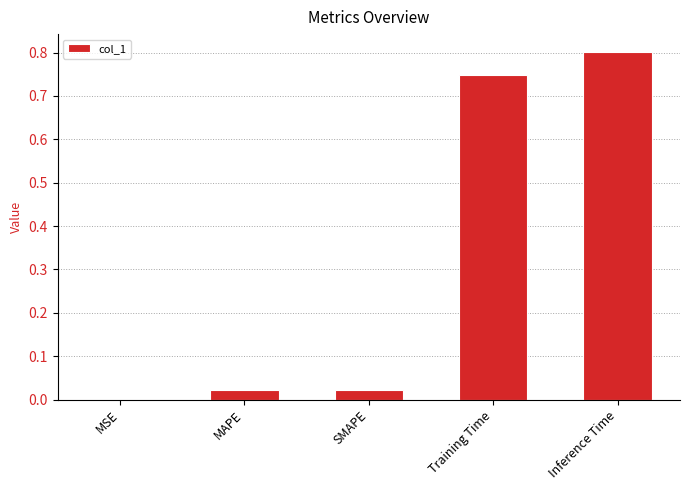

What is the sum of the values at MAPE and Inference Time?

0.8